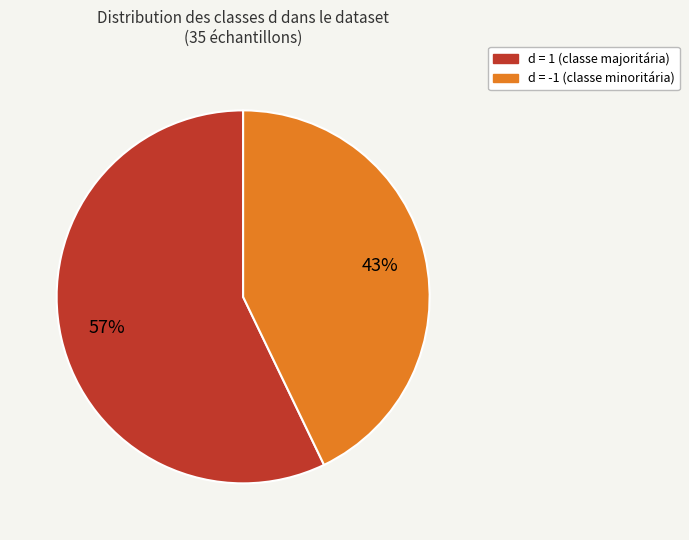

Does any single category account for the majority?

Yes